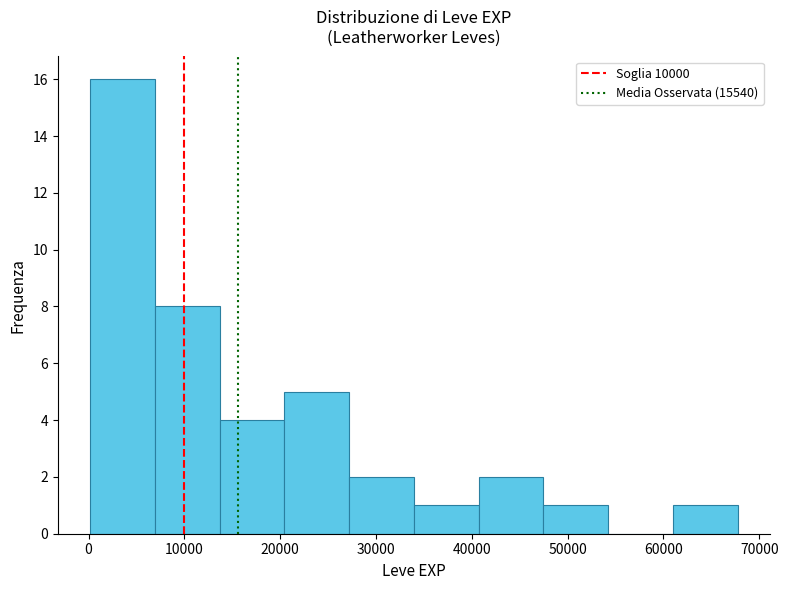

Reading left to right, list every bar in this chart as the range it spans on the x-axis followed by its height. Neither the bar edges nor the heights are printed on the chart, so give them approximately, as read against the axes.

0 to 7000: 16
7000 to 14000: 8
14000 to 20000: 4
20000 to 27000: 5
27000 to 34000: 2
34000 to 41000: 1
41000 to 47000: 2
47000 to 54000: 1
54000 to 61000: 0
61000 to 68000: 1